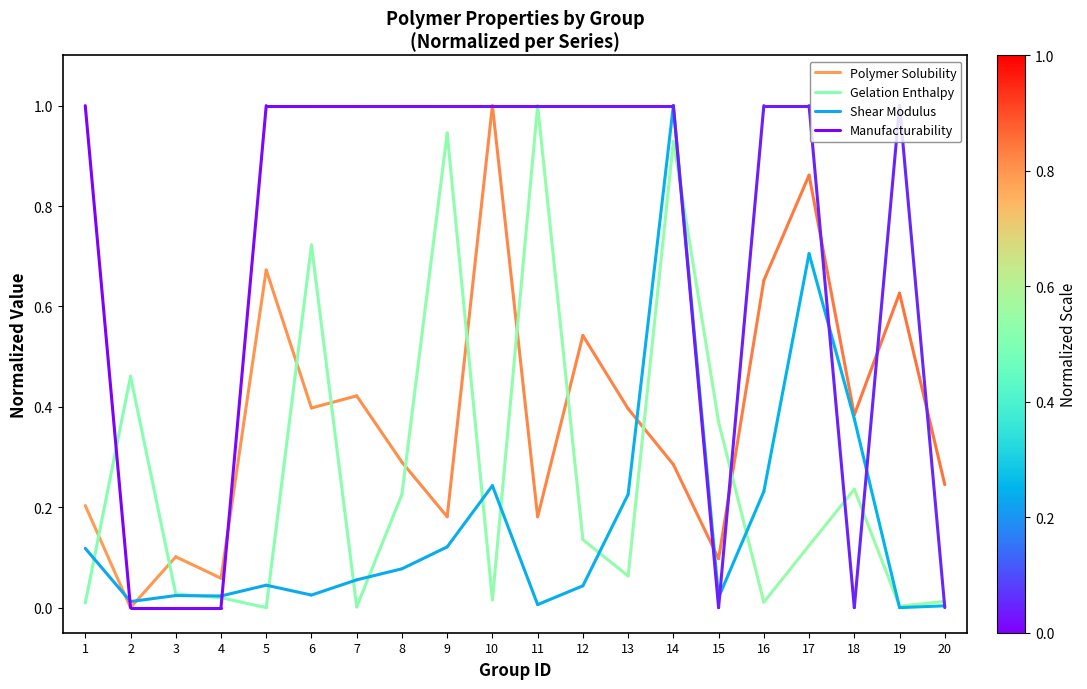

Is it true that Polymer Solubility equals -0.1 at 2?

False